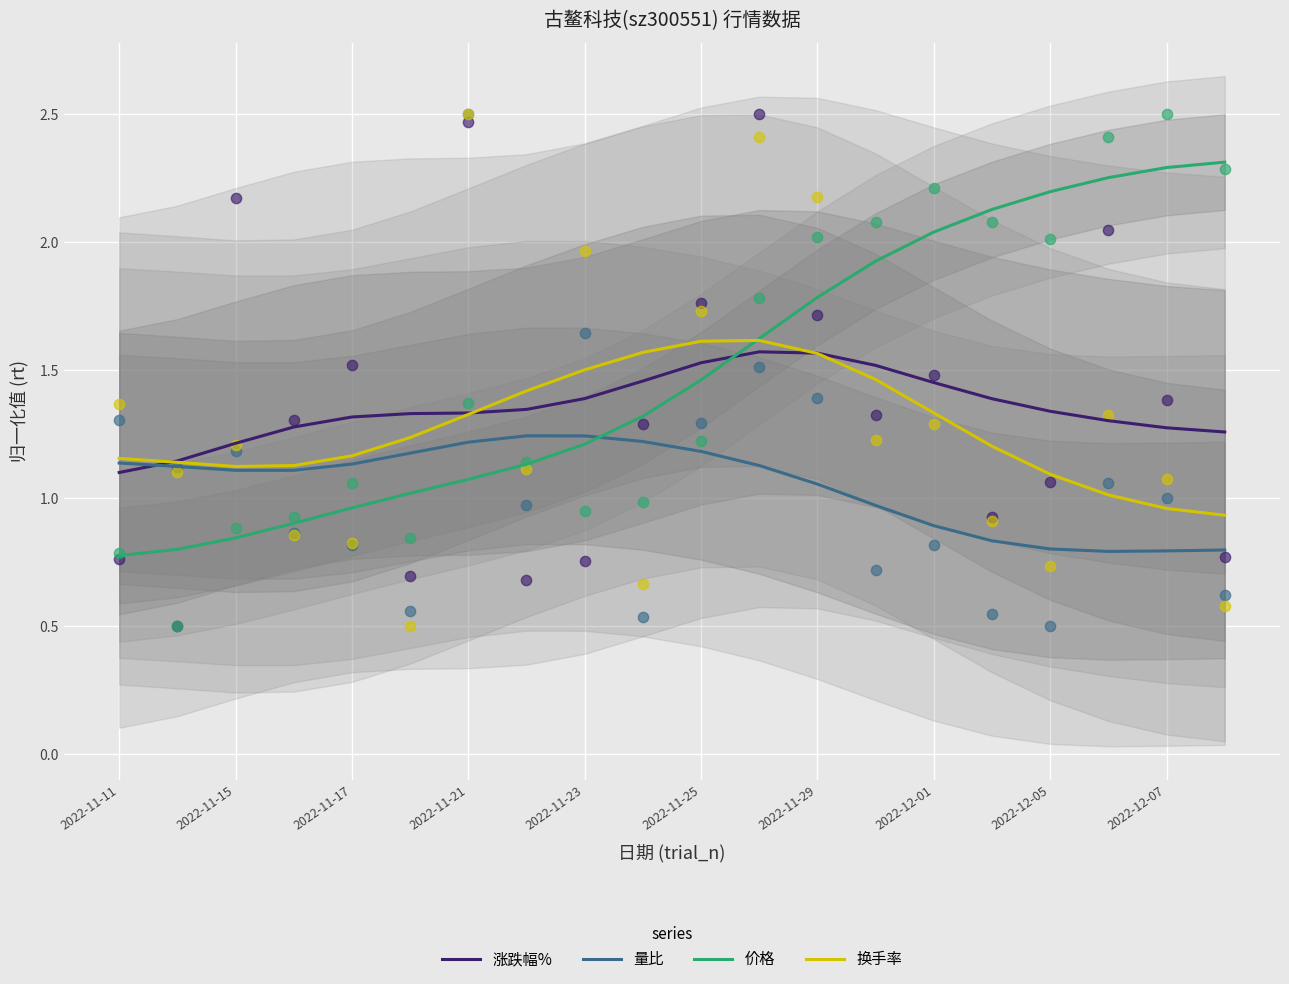

Which series contains the lowest Y value?

价格